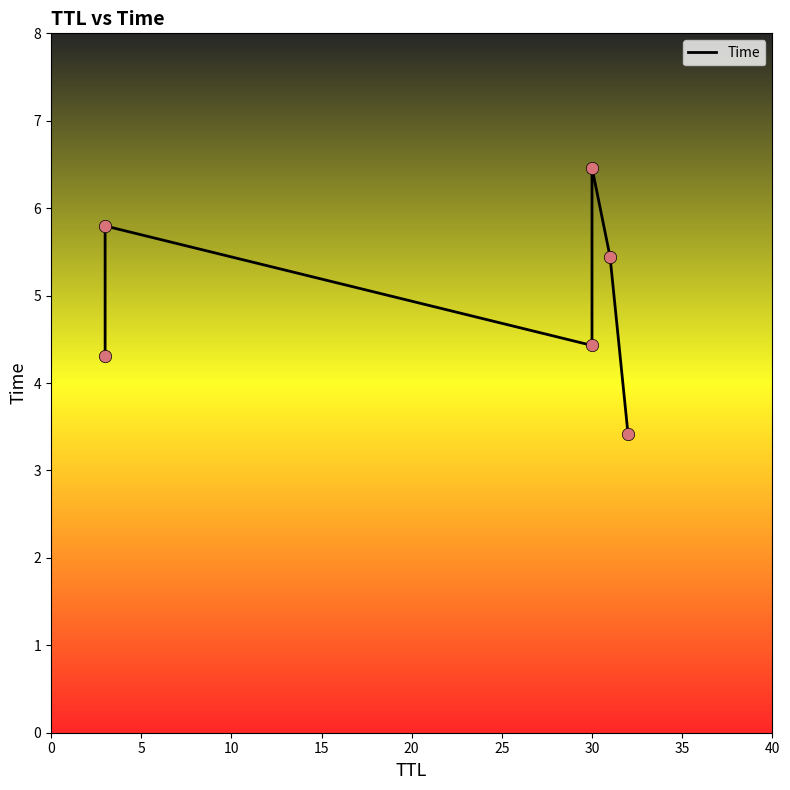

What is the change in value from 0 to 5?

+1.5